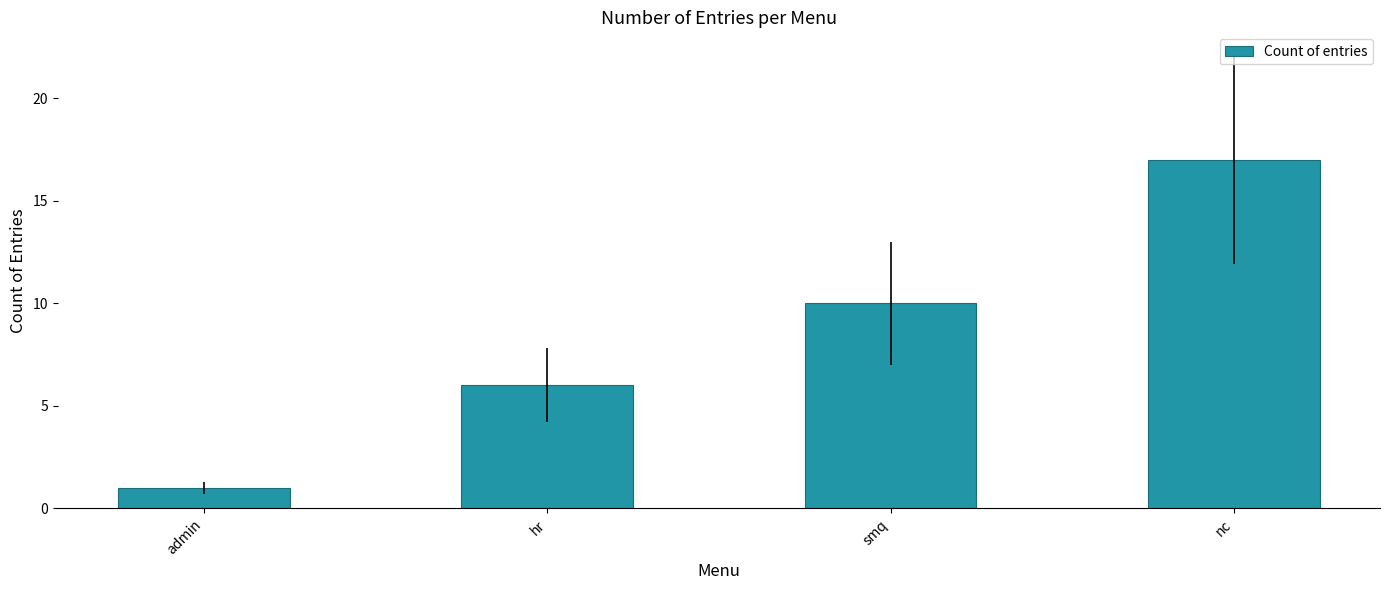

What is the difference between the values at smq and nc?

7